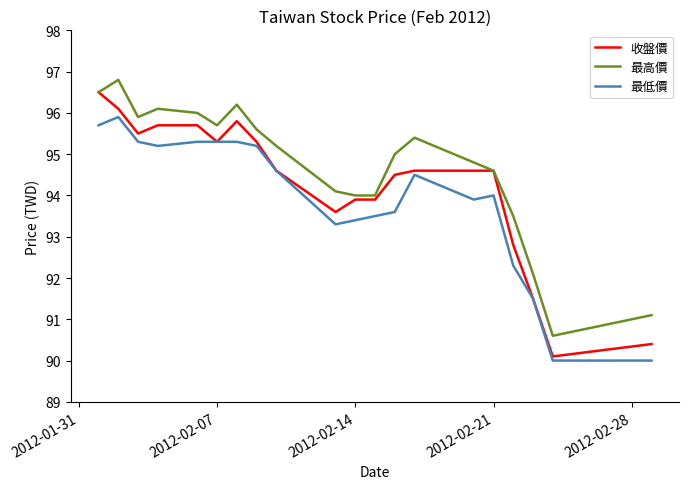

True or false: 最低價 and 最高價 intersect in this chart.

False